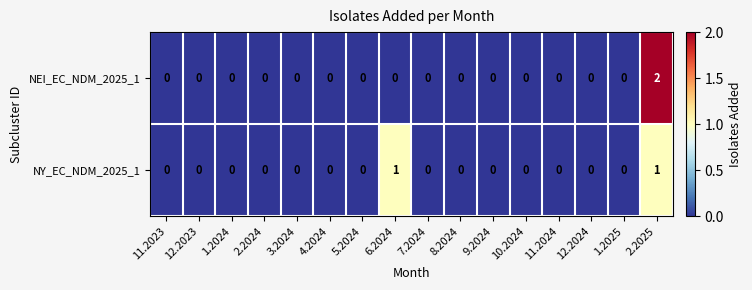

Which category has the highest value across all series?

2.2025